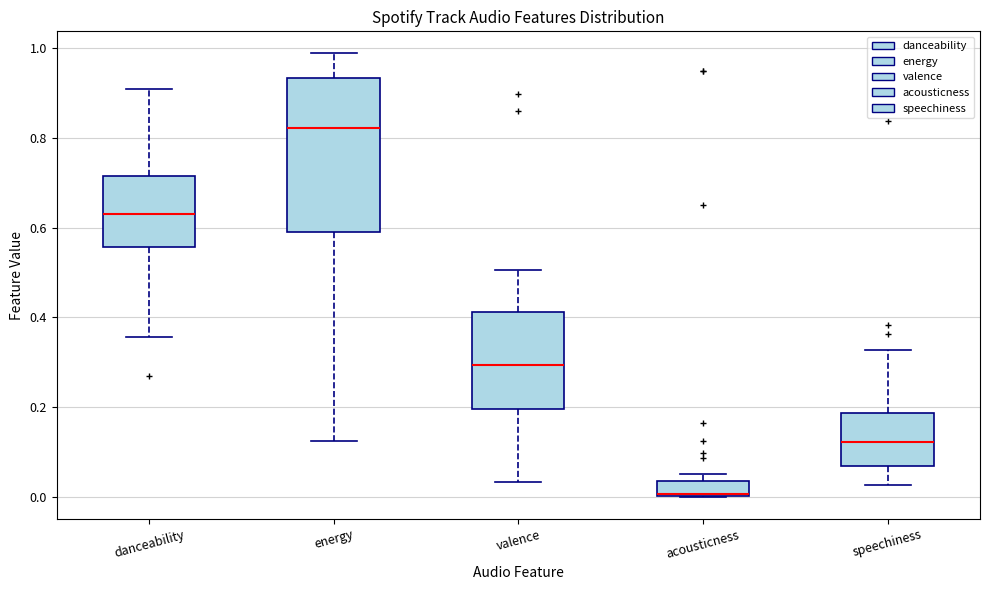

Comparing the boxes themselves (not the whiskers), which one is the tallest?

energy